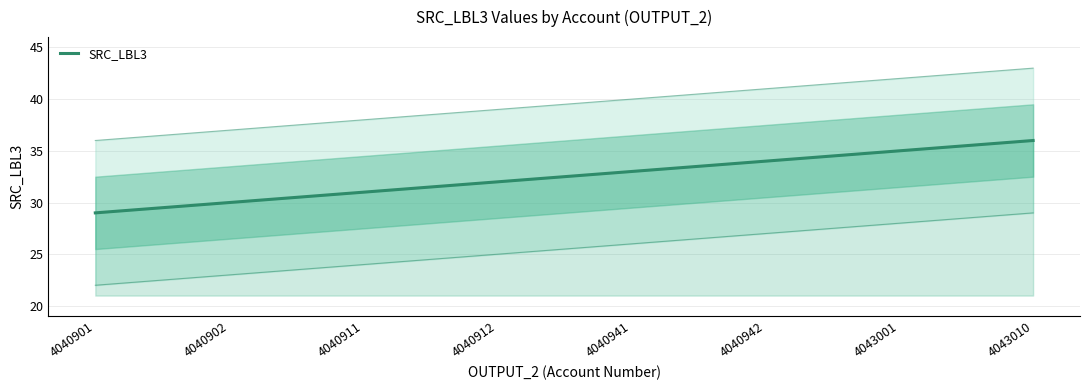

What is the change in value from 4040942 to 4043010?

+2